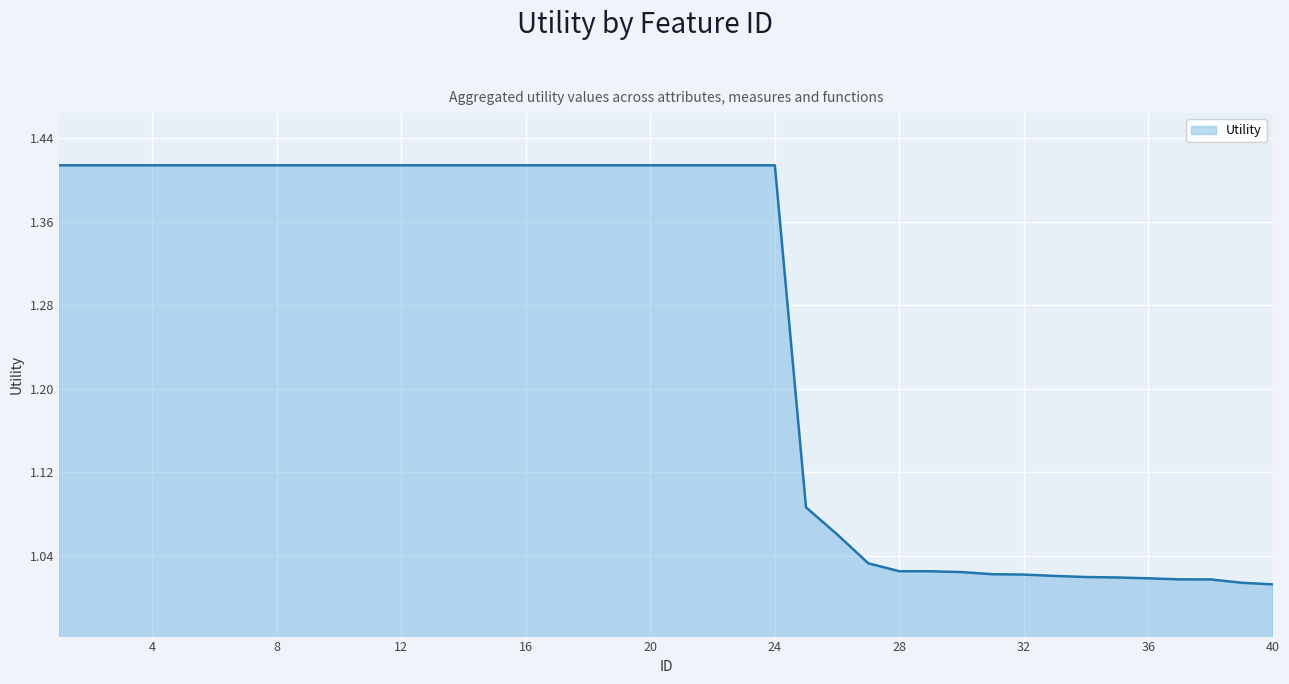

What is the difference between the maximum and minimum values?

0.4